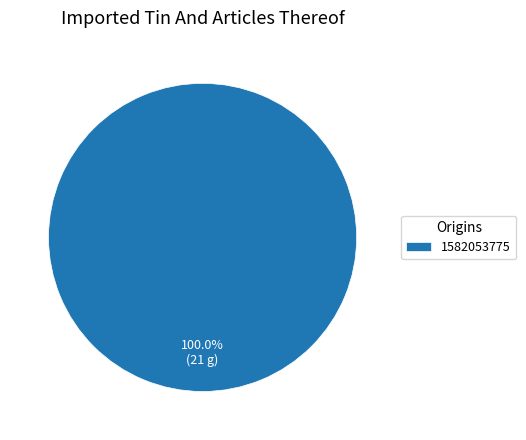

Rank the categories by value from lowest to highest.

1582053775